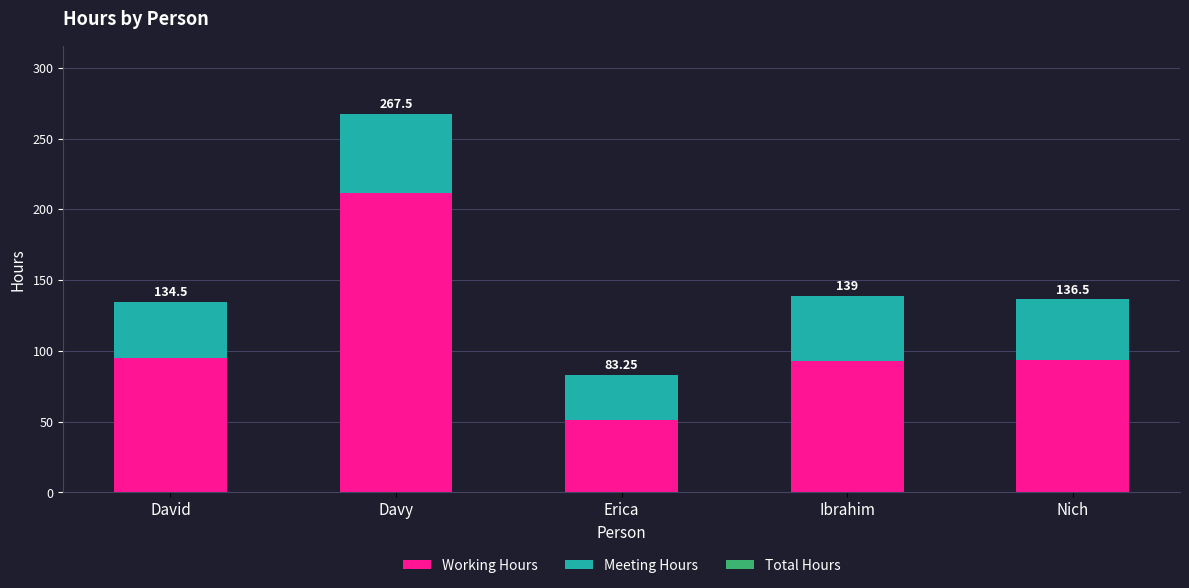

The value of Working Hours at David is 156.6. True or false?

False